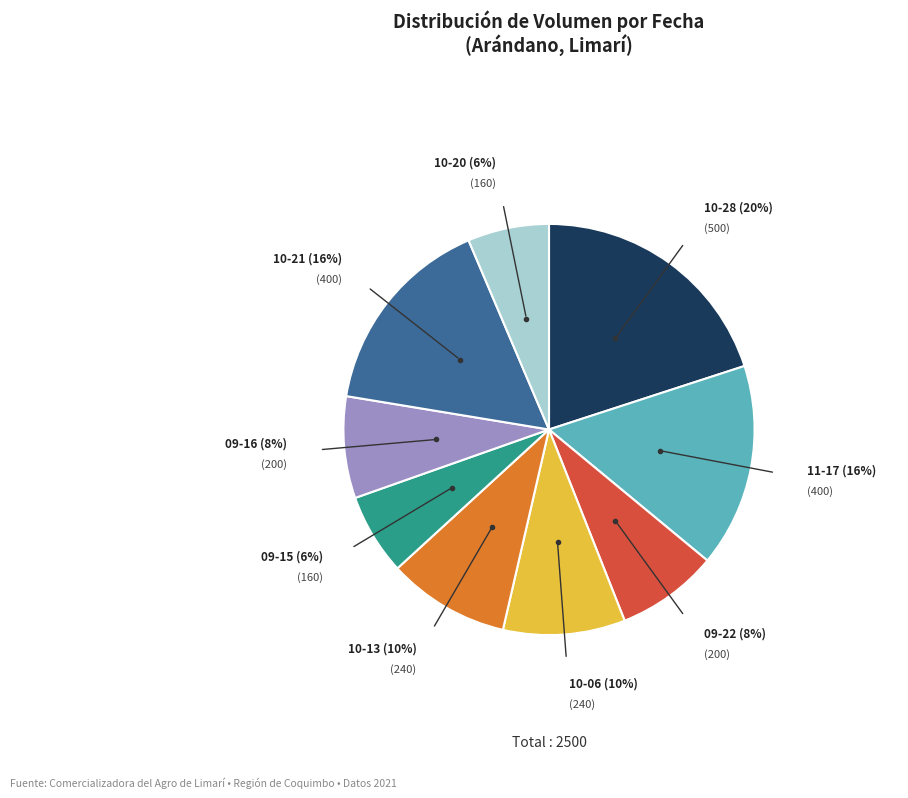

Does any single category account for the majority?

No